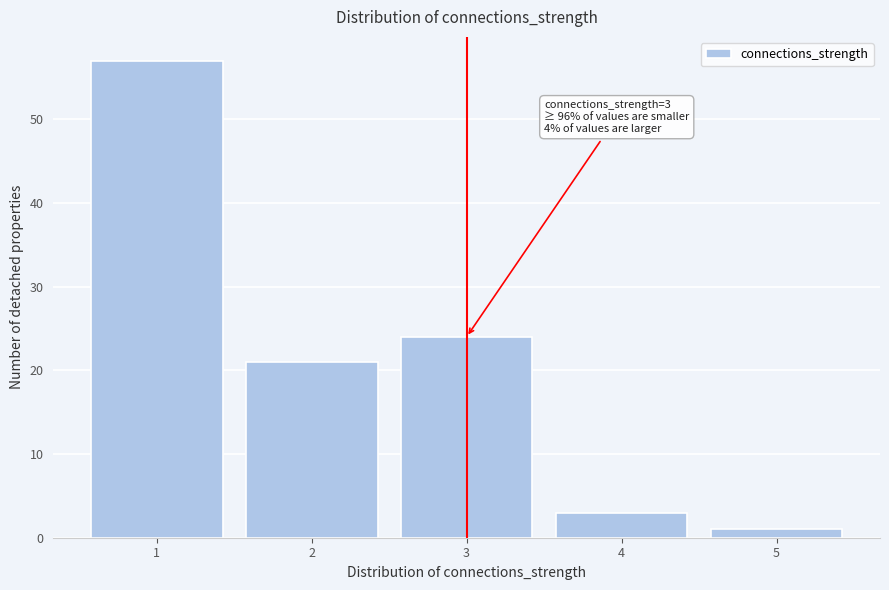

Which range on the x-axis has the tallest bar?

0.5 to 1.5